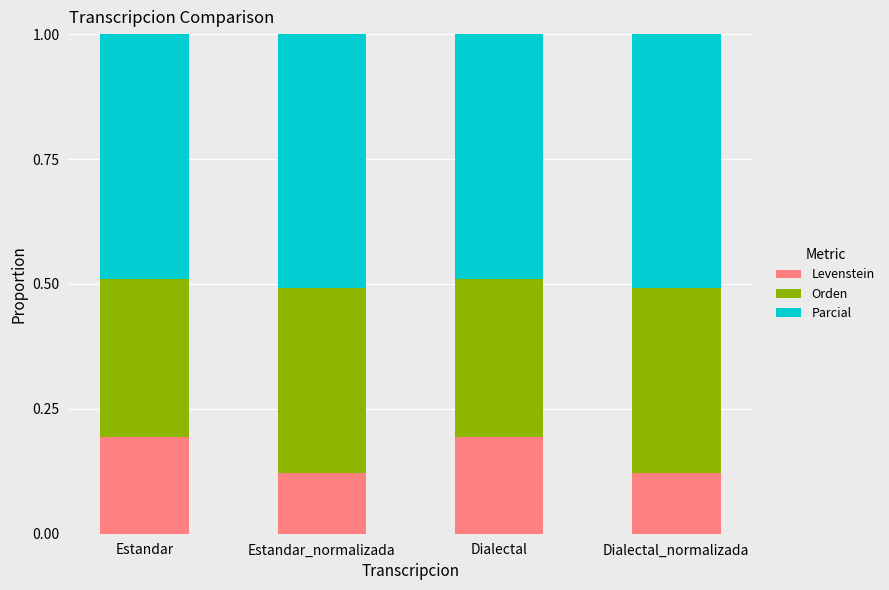

What is the total value across all series at Estandar_normalizada?

1.0